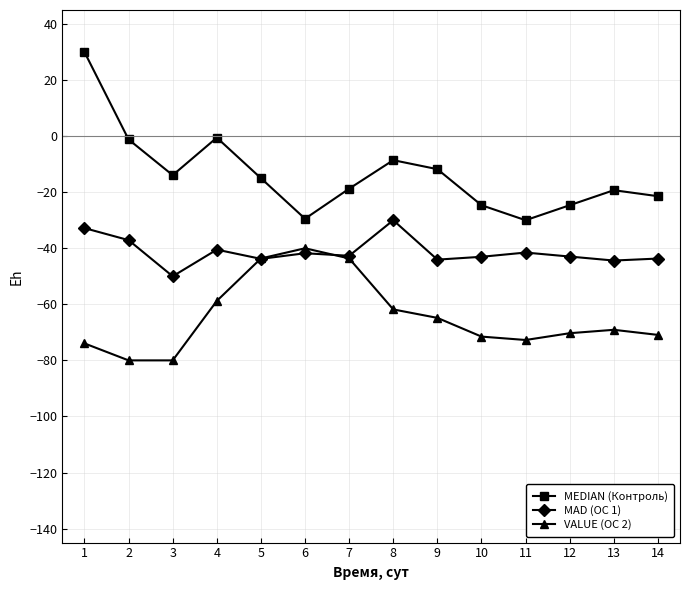

True or false: MAD (ОС 1) and MEDIAN (Контроль) cross at least once.

False